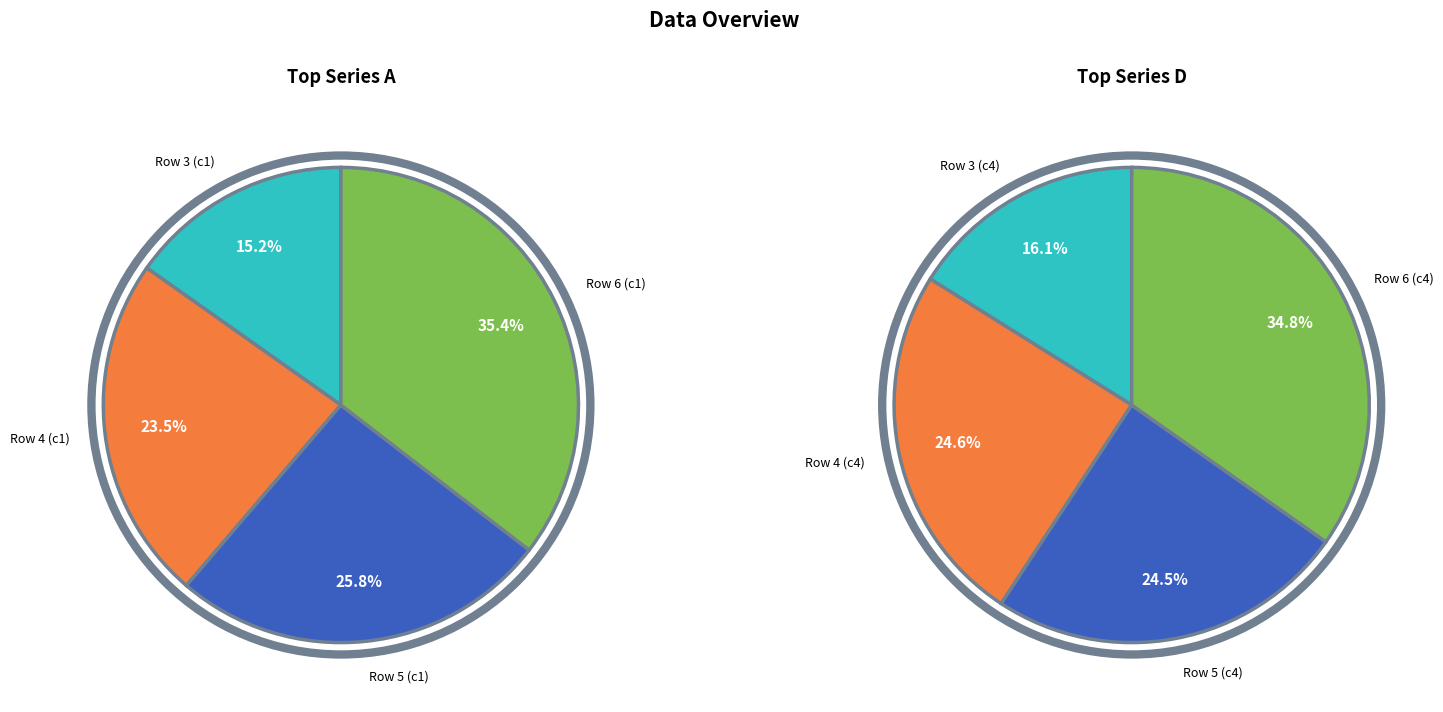

How many slices are in this pie chart?

4